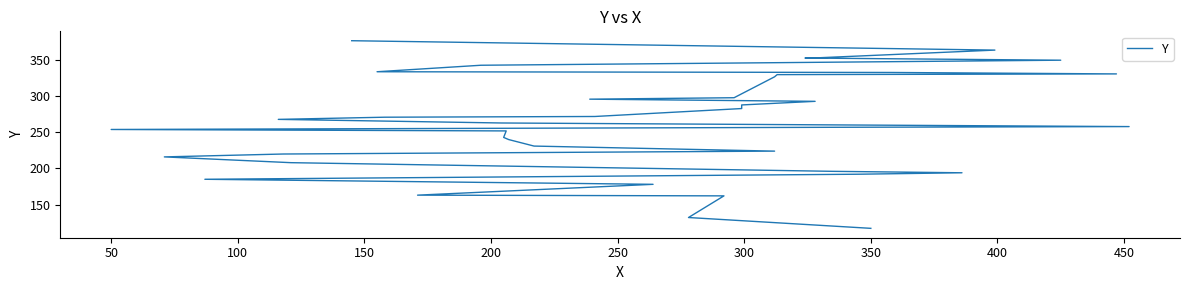

Reading left to right, what are all the values shown in this chart?

117	132	162	163	178	185	192	194	196	208	216	220	224	231	240	243	252	254	257	258	263	268	271	272	283	288	293	296	298	327	330	331	333	334	343	350	353	353	364	377